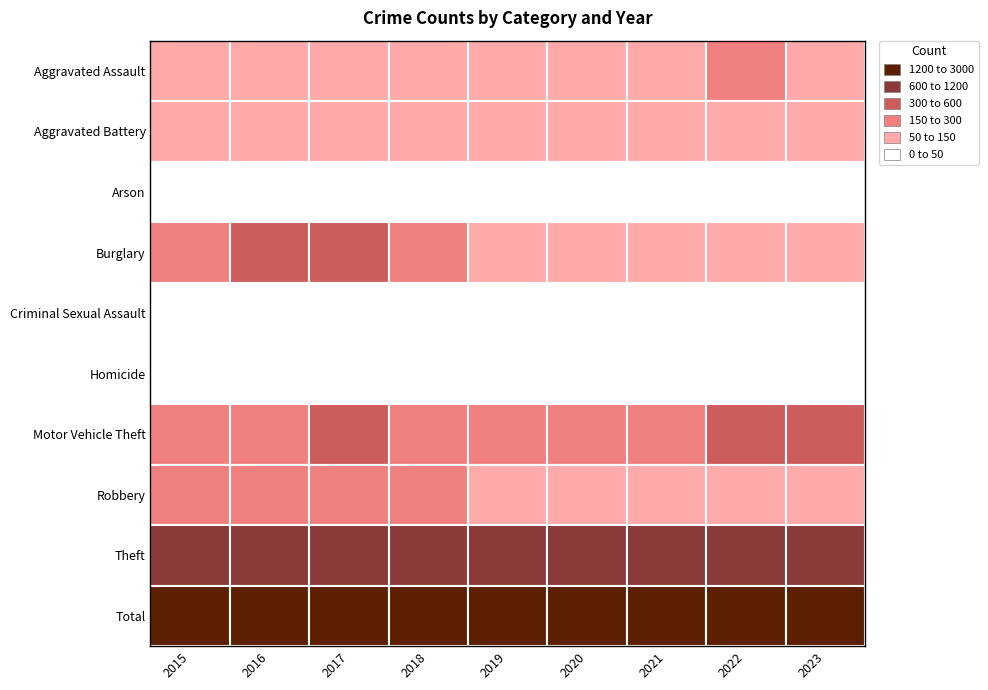

Reading left to right, transcribe all the data shown in this chart.

Aggravated Assault: 110	118	105	115	92	113	115	154	97
Aggravated Battery: 108	102	108	67	108	125	100	81	66
Arson: 13	20	14	12	5	4	6	11	12
Burglary: 254	333	329	257	143	100	90	116	94
Criminal Sexual Assault: 28	30	21	21	35	28	26	37	21
Homicide: 9	7	8	10	5	2	13	9	5
Motor Vehicle Theft: 261	265	411	231	273	221	193	373	376
Robbery: 154	194	178	155	135	97	91	111	129
Theft: 874	984	892	868	891	666	678	820	655
Total: 1811	2053	2066	1736	1687	1356	1312	1712	1455